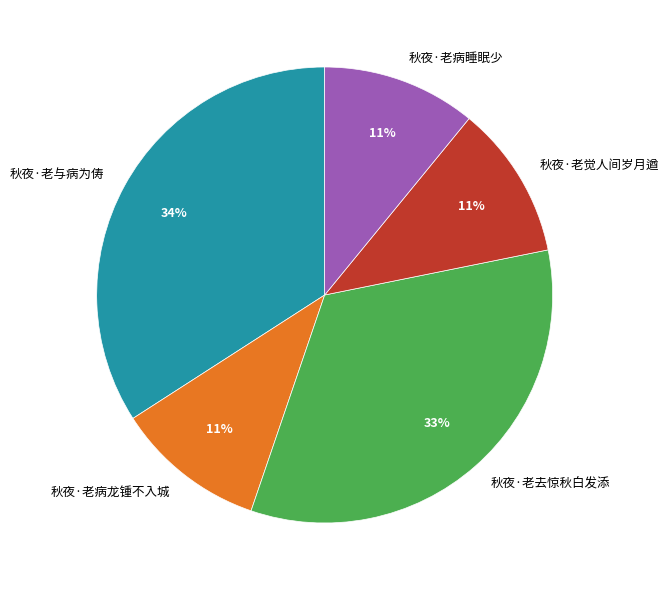

Is the sum of 秋夜·老病睡眠少 and 秋夜·老觉人间岁月遒 greater than half?

No